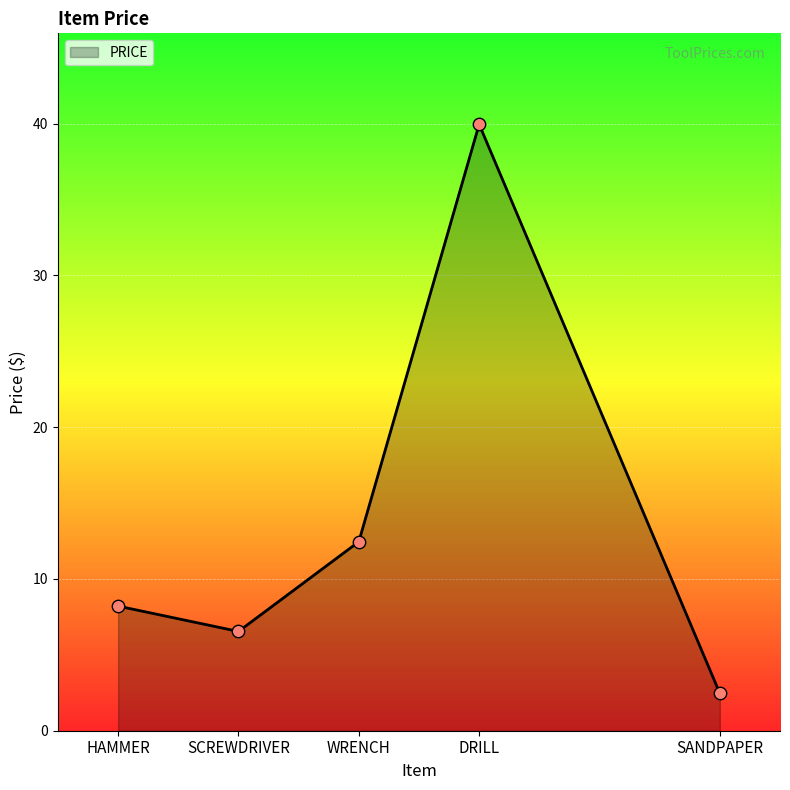

What is the change in value from SCREWDRIVER to WRENCH?

+5.9